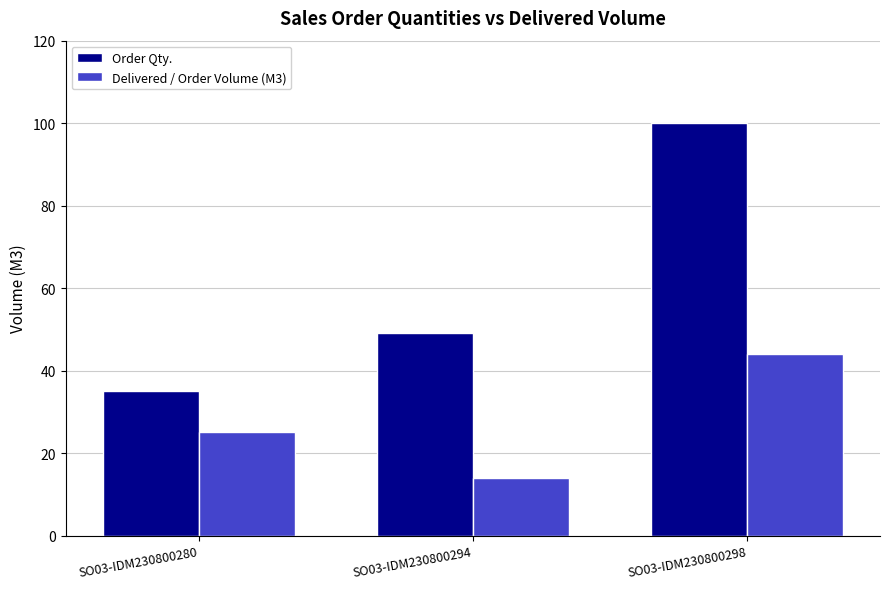

At how many categories does at least one series exceed 33?

3